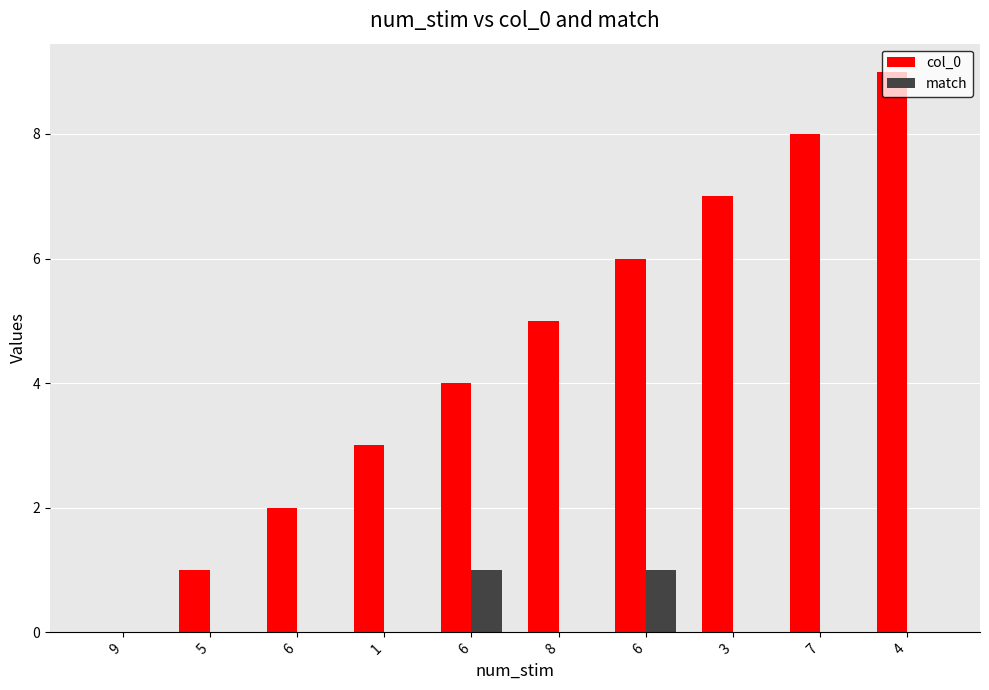

What is the difference between the maximum and minimum values in the col_0 series?

9